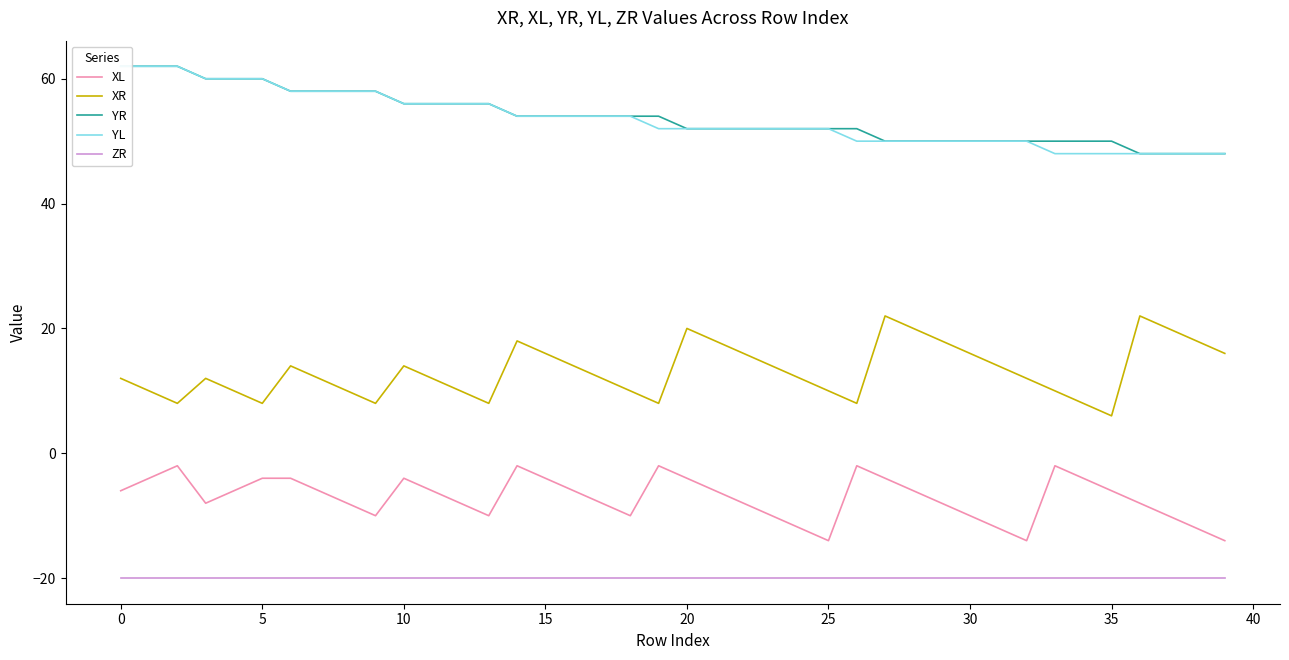

True or false: XL and XR intersect in this chart.

False